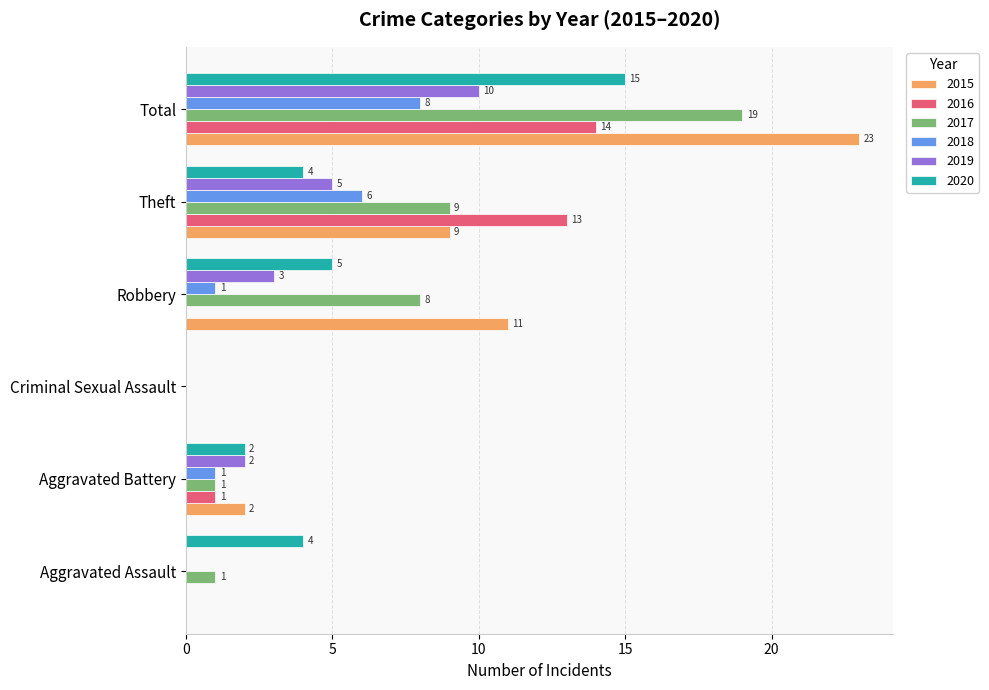

What is the sum of all 2015 values?

45